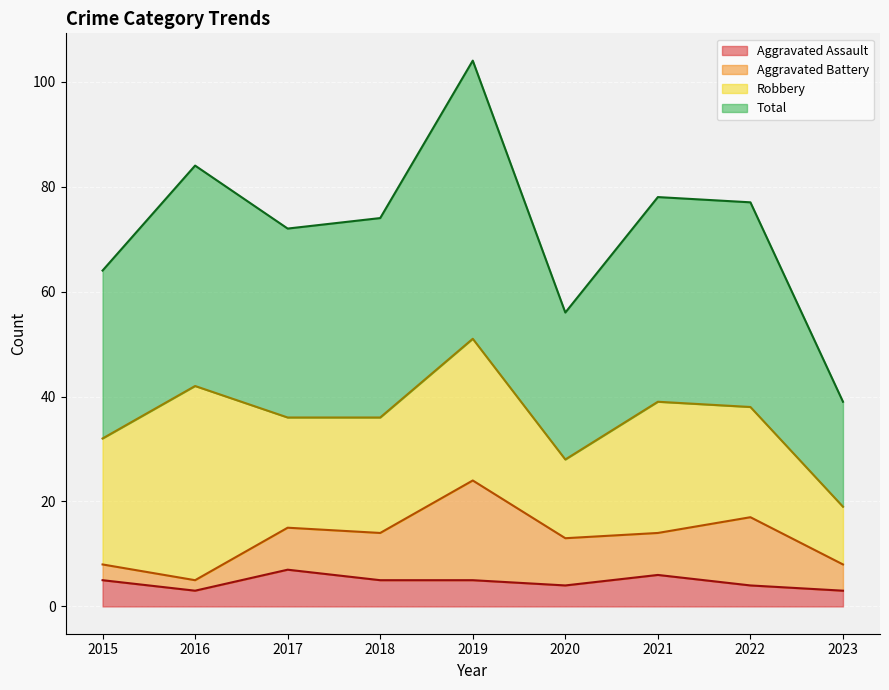

What is the difference between the maximum and second lowest values in the Aggravated Assault series?

4